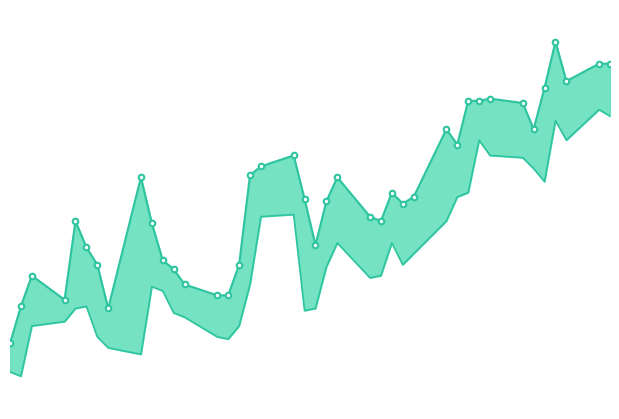

Rank the series by their average value, from highest to lowest.

high, low